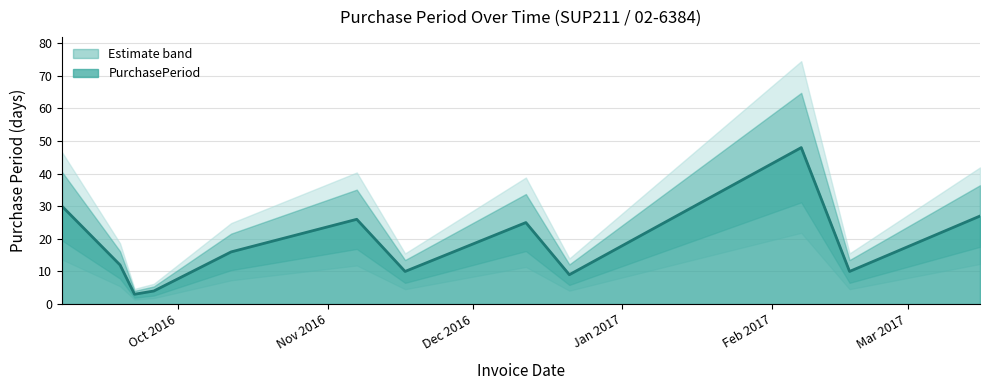

Reading left to right, extract all data points from this chart.

2016-09-07=30	2016-09-19=12	2016-09-22=3	2016-09-26=4	2016-10-12=16	2016-11-07=26	2016-11-17=10	2016-12-12=25	2016-12-21=9	2017-02-07=48	2017-02-17=10	2017-03-16=27